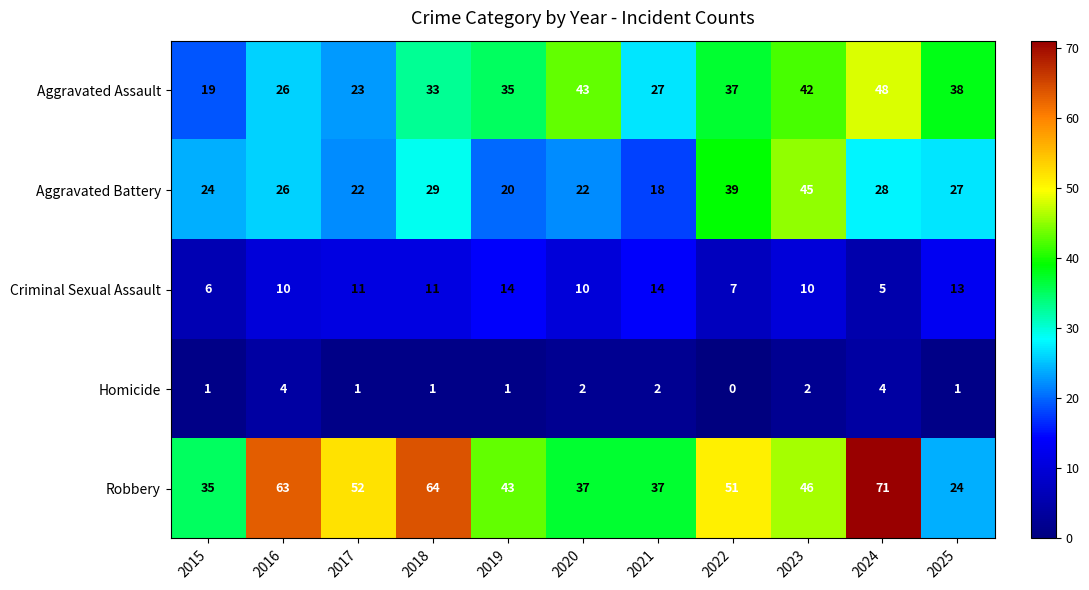

At which label is Aggravated Assault closest to 33?

2018